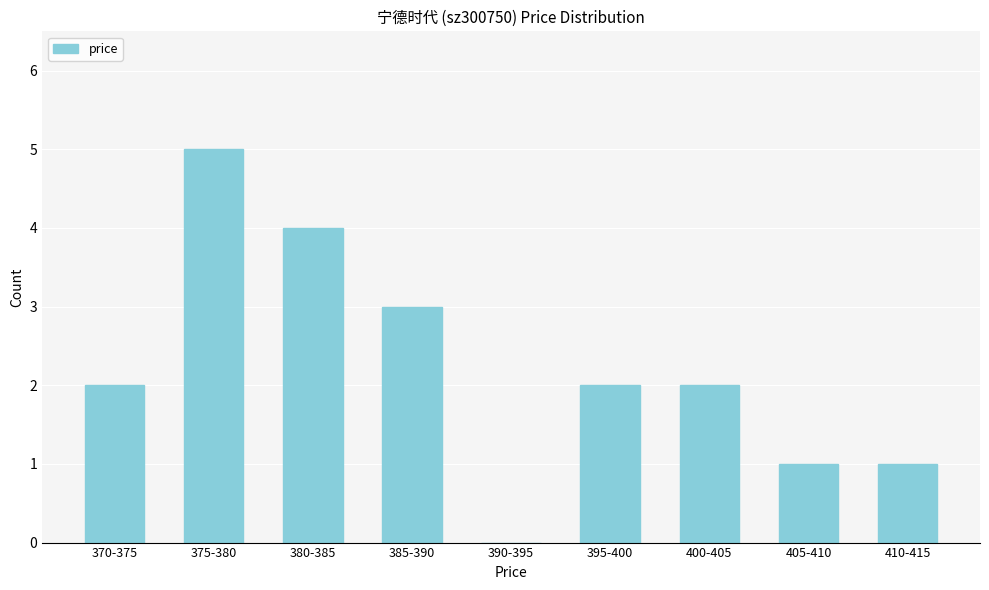

Reading left to right, list all the values displayed in this chart.

370-375=2	375-380=5	380-385=4	385-390=3	390-395=0	395-400=2	400-405=2	405-410=1	410-415=1